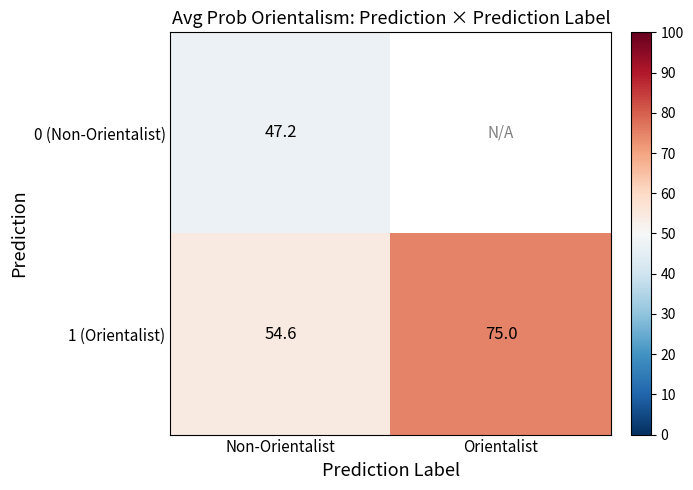

Where is 1 (Orientalist) nearest to the value 64?

Non-Orientalist